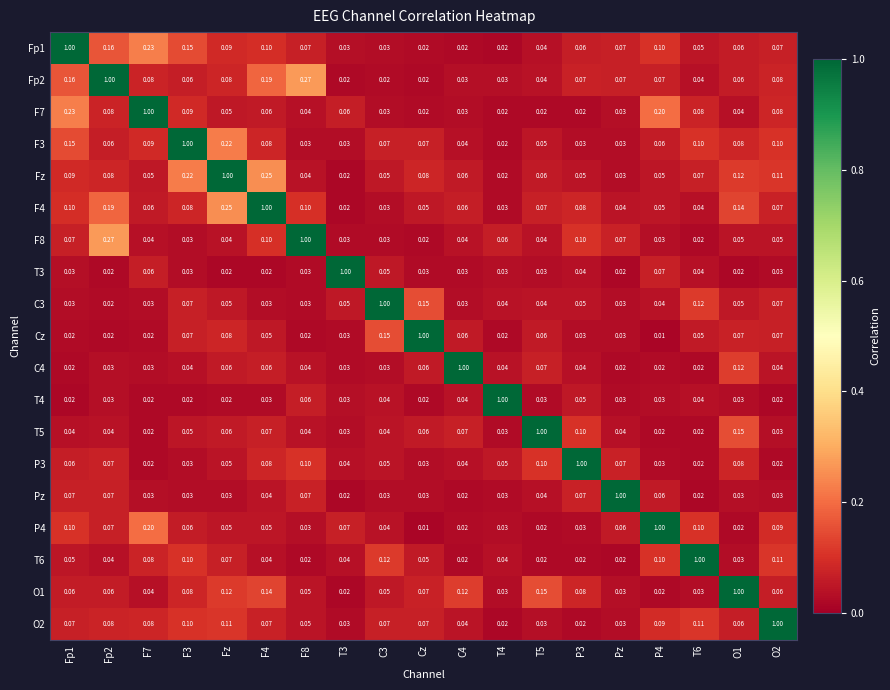

Is the value of F4 at O2 greater than the value of Cz at F8?

Yes